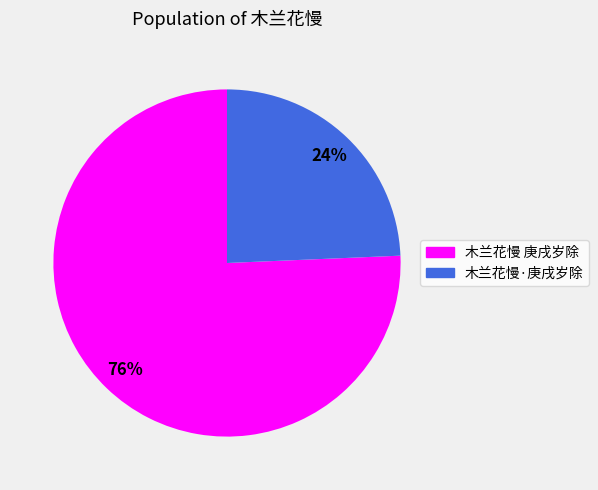

To the nearest percent, what is the combined percentage of 木兰花慢·庚戌岁除 and 木兰花慢 庚戌岁除?

100%